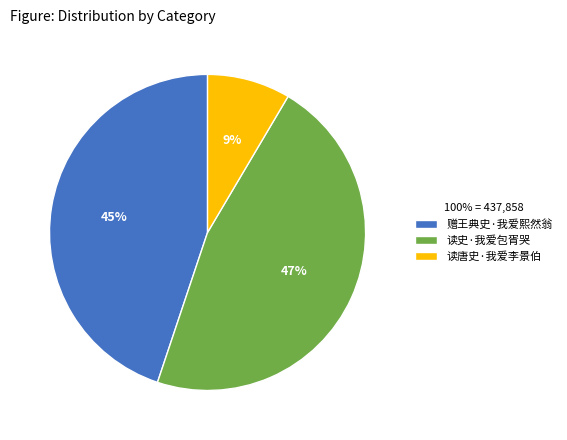

The 读唐史·我爱李景伯 slice represents 3% of the pie. True or false?

False